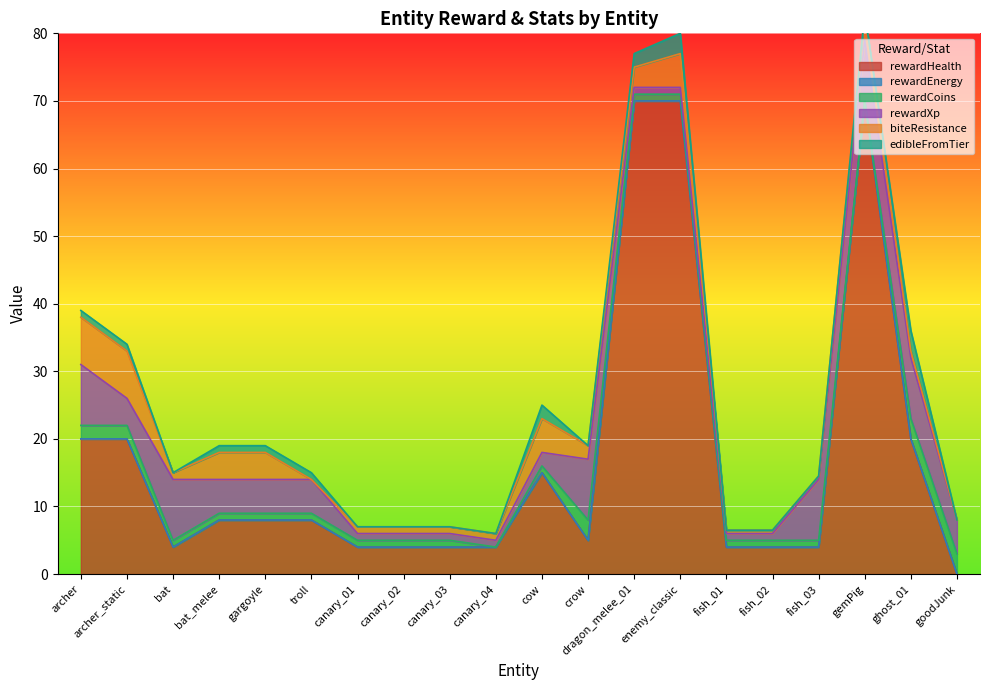

Reading right to left, transcribe all the data shown in this chart.

rewardHealth: 0.0	20.0	70.0	4.0	4.0	4.0	70.0	70.0	5.0	15.0	4.0	4.0	4.0	4.0	8.0	8.0	8.0	4.0	20.0	20.0
rewardEnergy: 0.0	0.0	0.0	0.0	0.0	0.0	0.0	0.0	0.0	0.0	0.0	0.0	0.0	0.0	0.0	0.0	0.0	0.0	0.0	0.0
rewardCoins: 3.0	3.0	0.0	1.0	1.0	1.0	1.0	1.0	3.0	1.0	0.0	1.0	1.0	1.0	1.0	1.0	1.0	1.0	2.0	2.0
rewardXp: 5.0	9.0	9.0	9.0	1.0	1.0	1.0	1.0	9.0	2.0	1.0	1.0	1.0	1.0	5.0	5.0	5.0	9.0	4.0	9.0
biteResistance: 0.0	1.0	4.0	0.5	0.5	0.5	5.0	3.0	2.0	5.0	1.0	1.0	1.0	1.0	0.0	4.0	4.0	1.0	7.0	7.0
edibleFromTier: 0.0	3.0	0.0	0.0	0.0	0.0	3.0	2.0	0.0	2.0	0.0	0.0	0.0	0.0	1.0	1.0	1.0	0.0	1.0	1.0